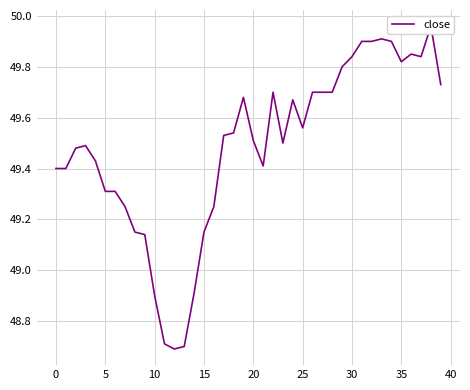

The chart shows a value of 49.7 at 24. True or false?

True